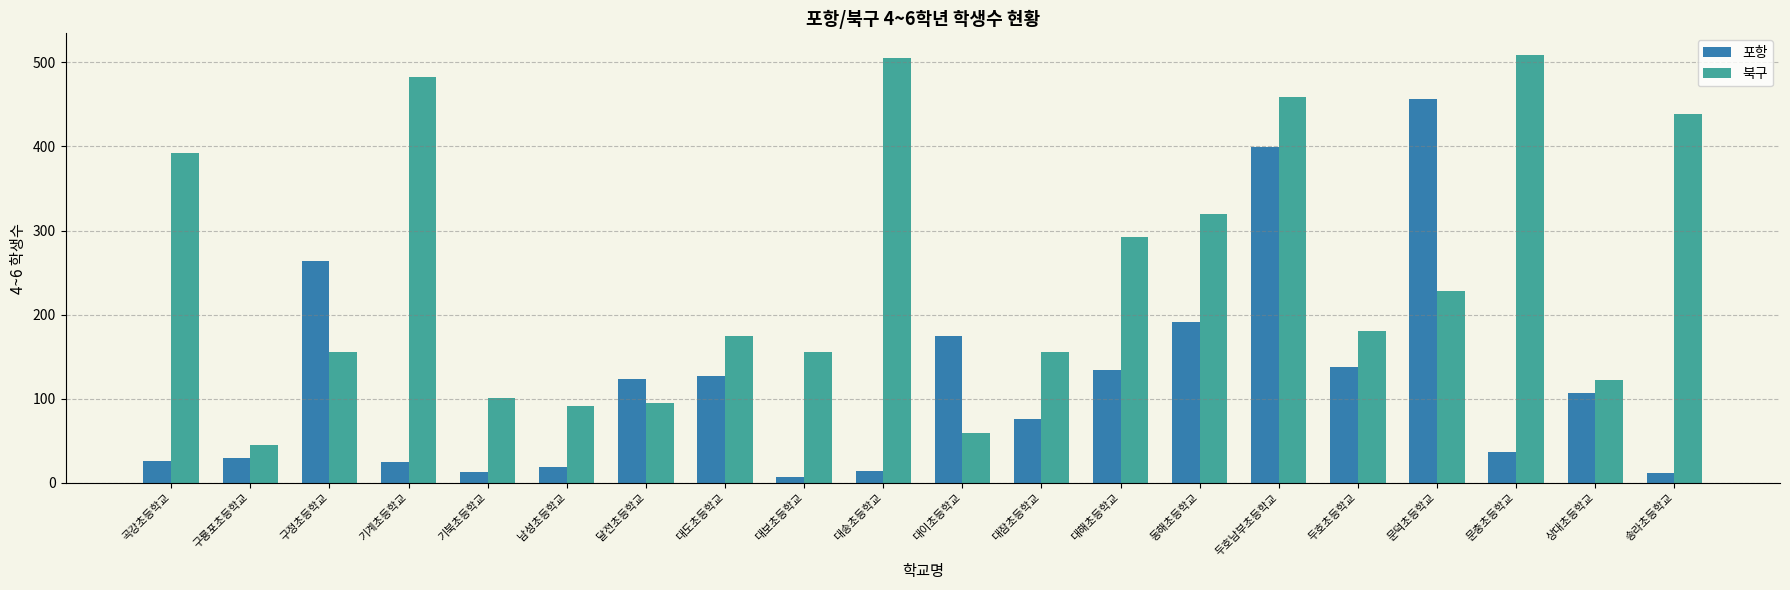

What is the difference between the highest and lowest values at 대도초등학교?

47